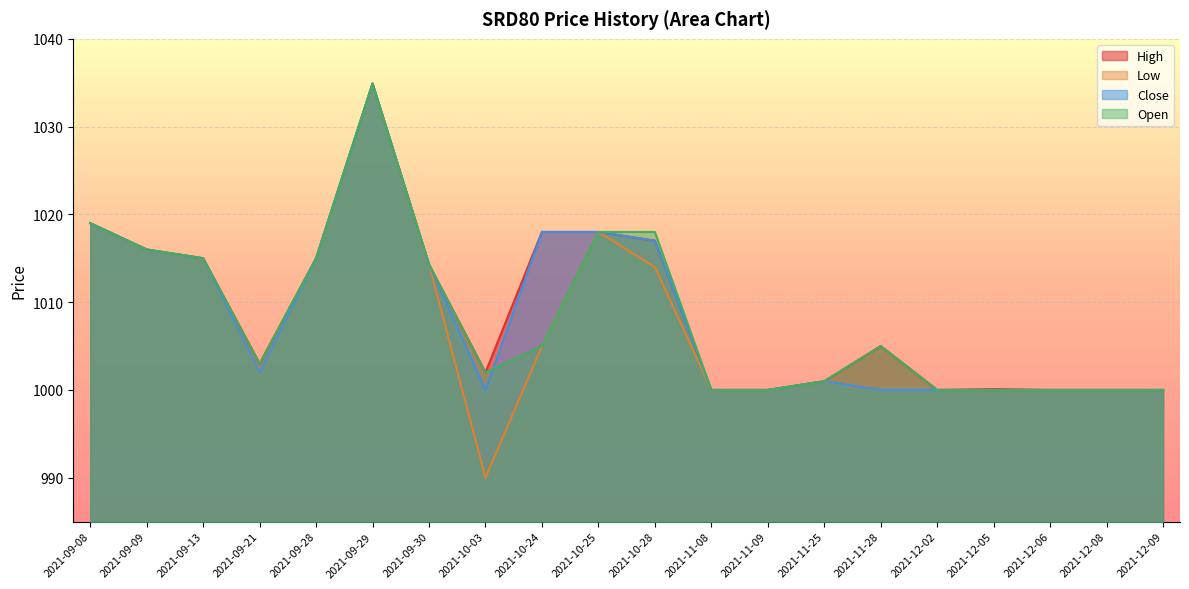

At which category does High reach its first local peak?

2021-09-29